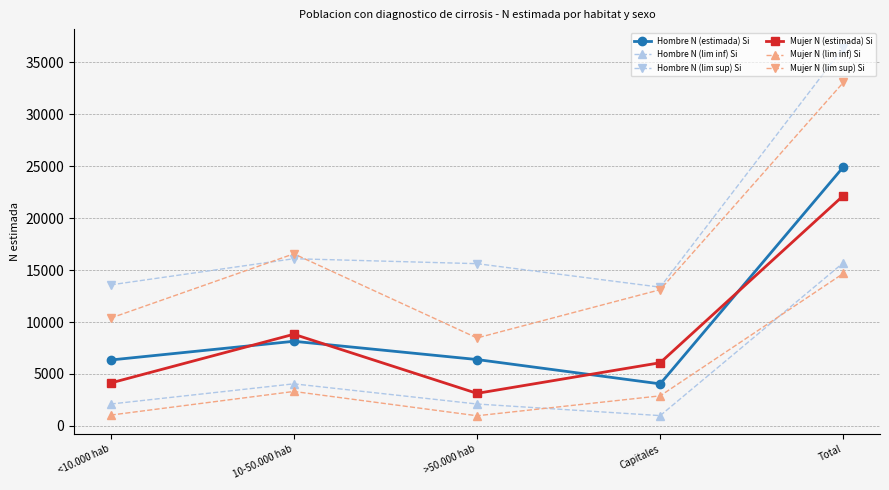

Where do Hombre N (estimada) Si and Mujer N (estimada) Si first cross each other?

<10.000 hab and 10-50.000 hab